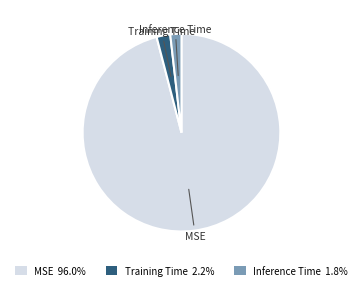

Is the sum of MSE 96.0% and Inference Time 1.8% greater than half?

Yes